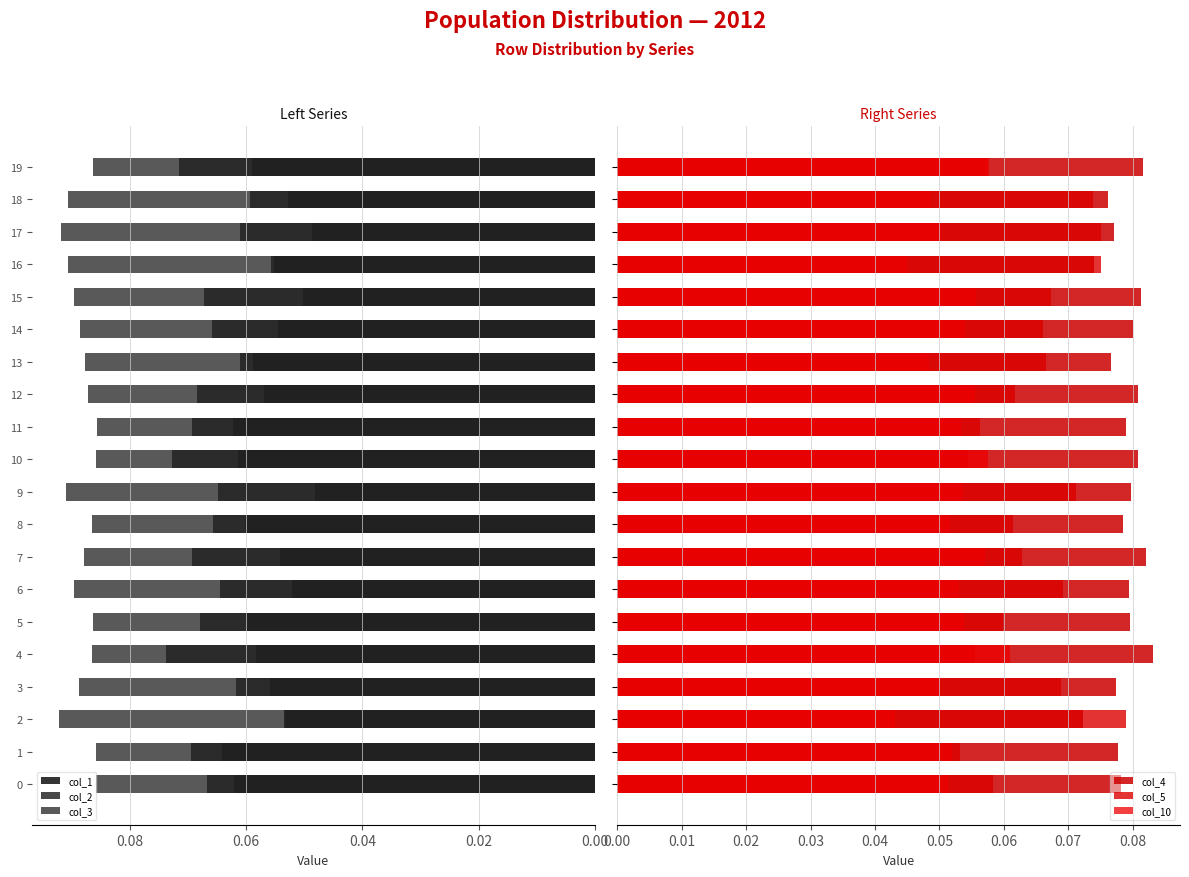

How many col_1 values are between 0 and 1?

20